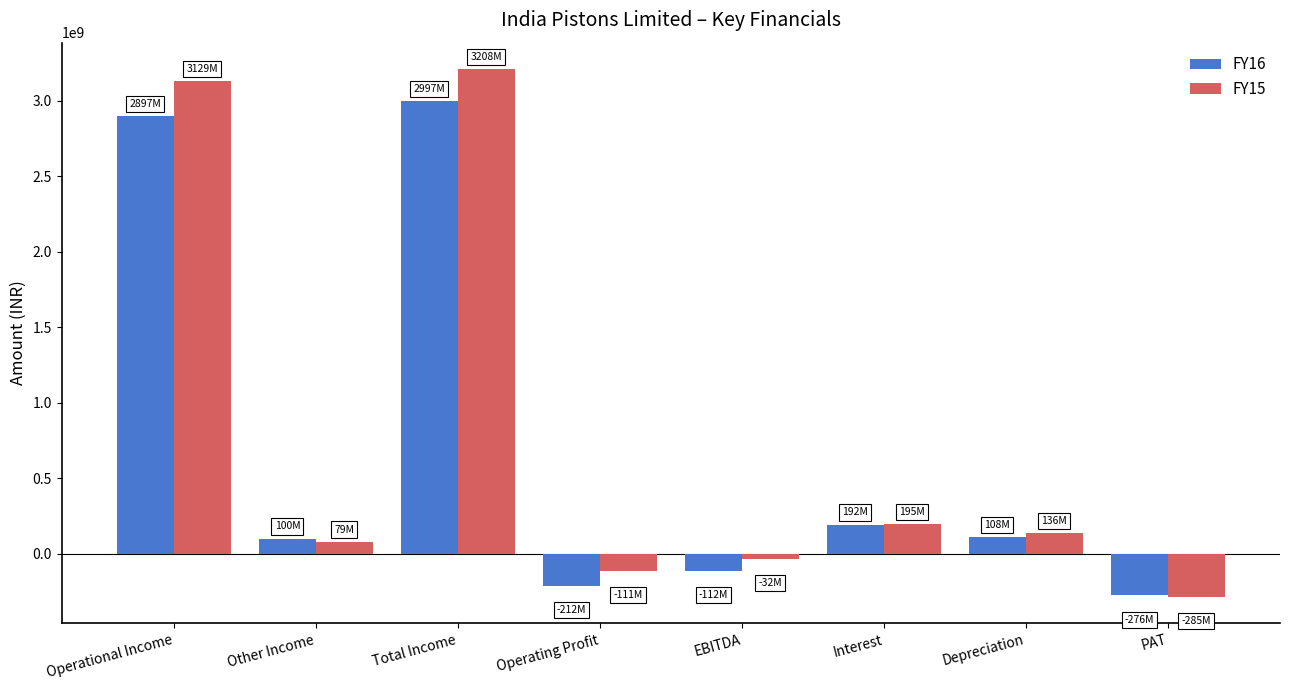

What is the difference between the maximum and minimum values in the FY15 series?

3493552518